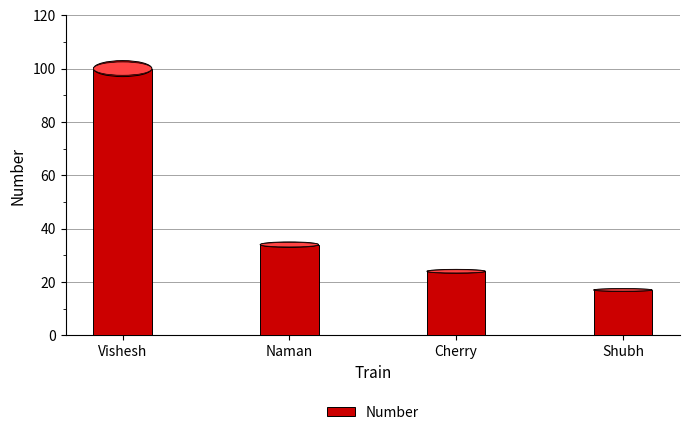

What is the value of the 2nd bar from the left?

34